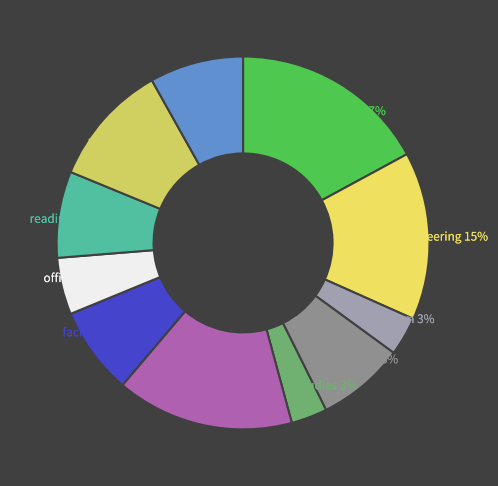

How many slices are in this pie chart?

11